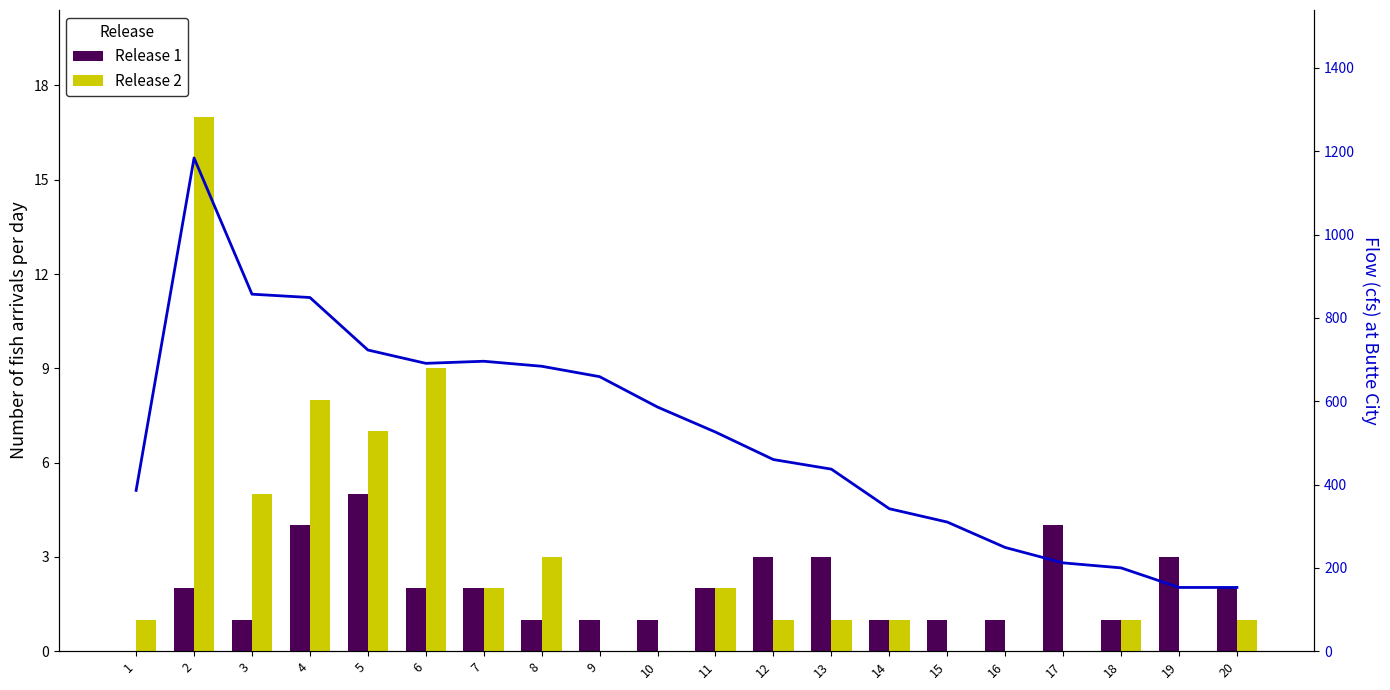

Reading left to right, transcribe all the data shown in this chart.

Release 1: 0	2	1	4	5	2	2	1	1	1	2	3	3	1	1	1	4	1	3	2
Release 2: 1	17	5	8	7	9	2	3	0	0	2	1	1	1	0	0	0	1	0	1
Flow: 386	1184	857	849	723	691	696	684	659	586	526	460	437	342	310	249	212	200	153	153